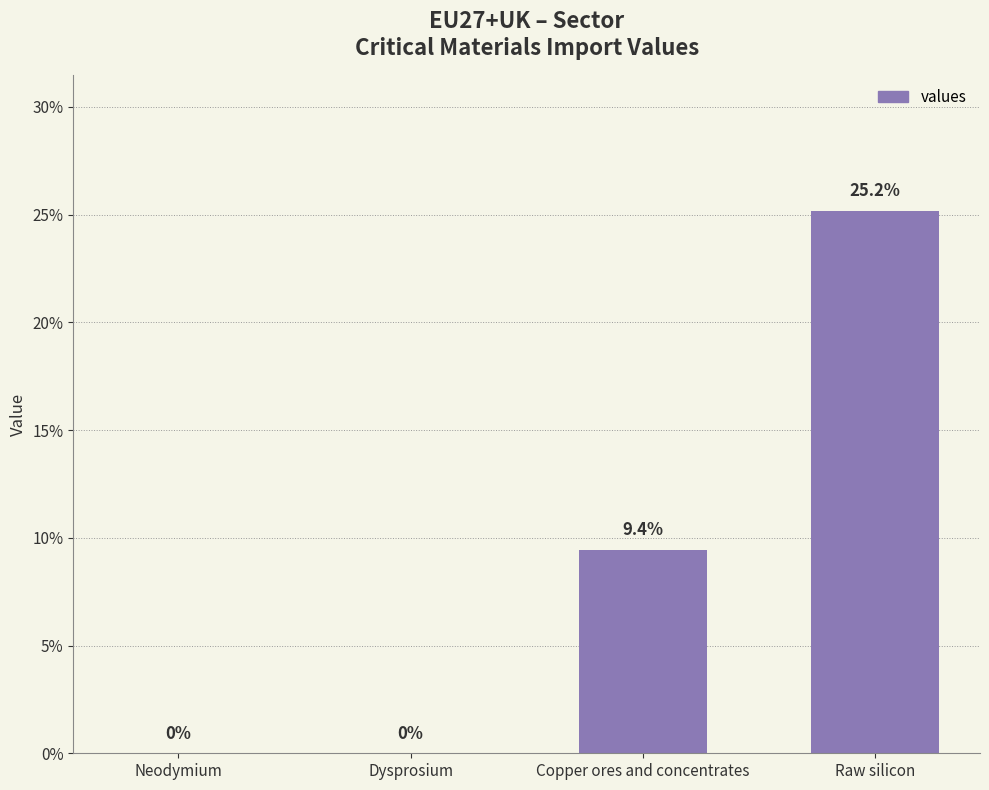

What position from the left is Neodymium?

1